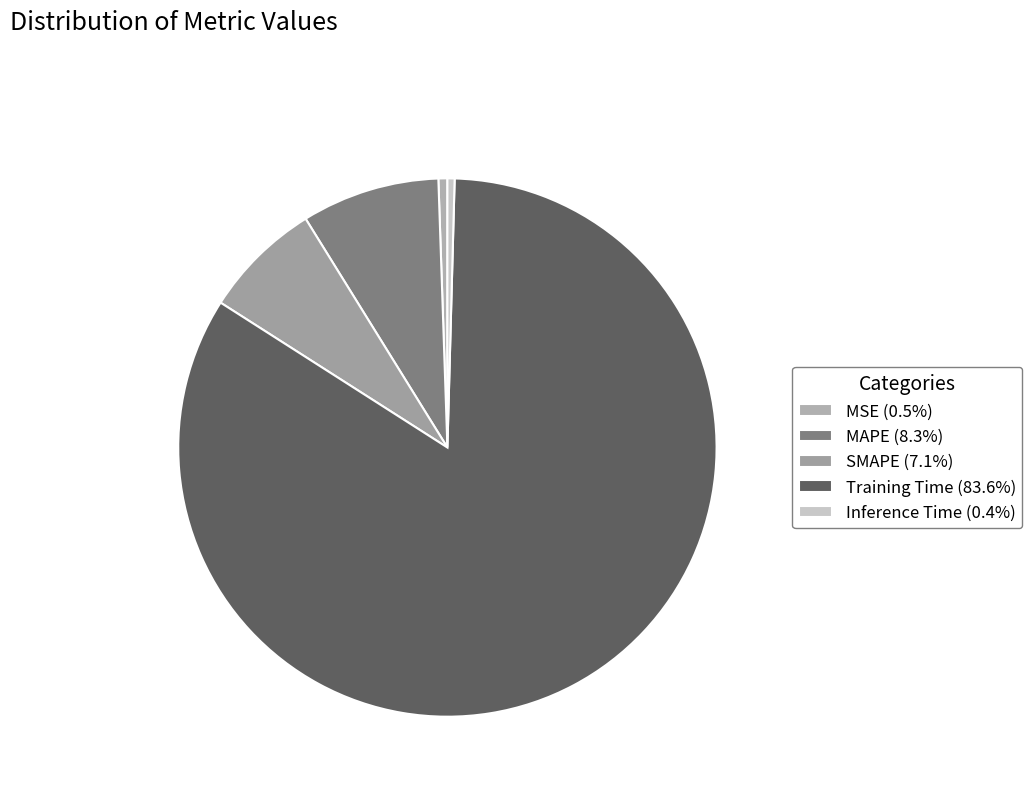

Between SMAPE and Inference Time, which is larger?

SMAPE